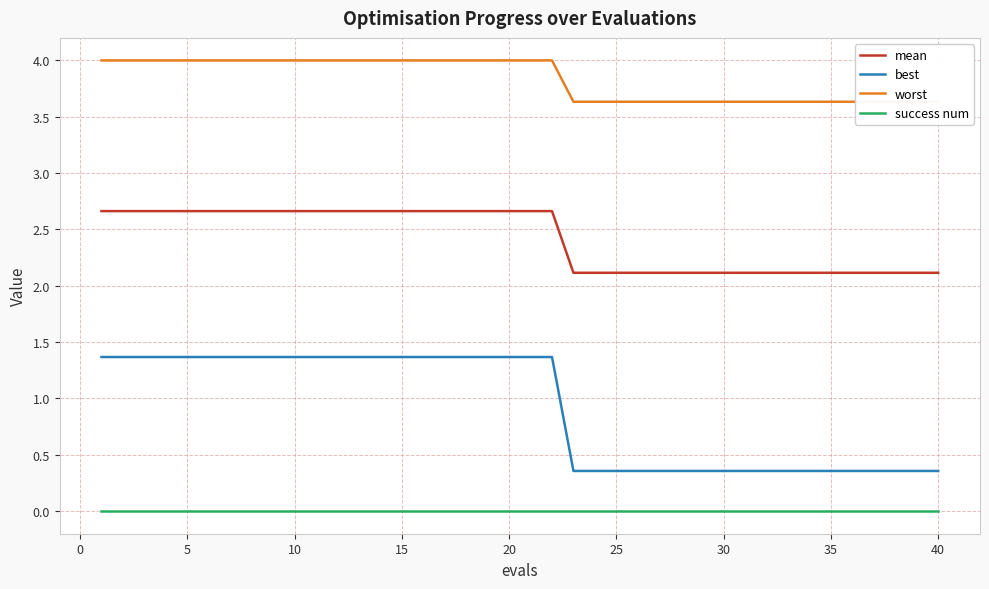

True or false: success num and best intersect in this chart.

False